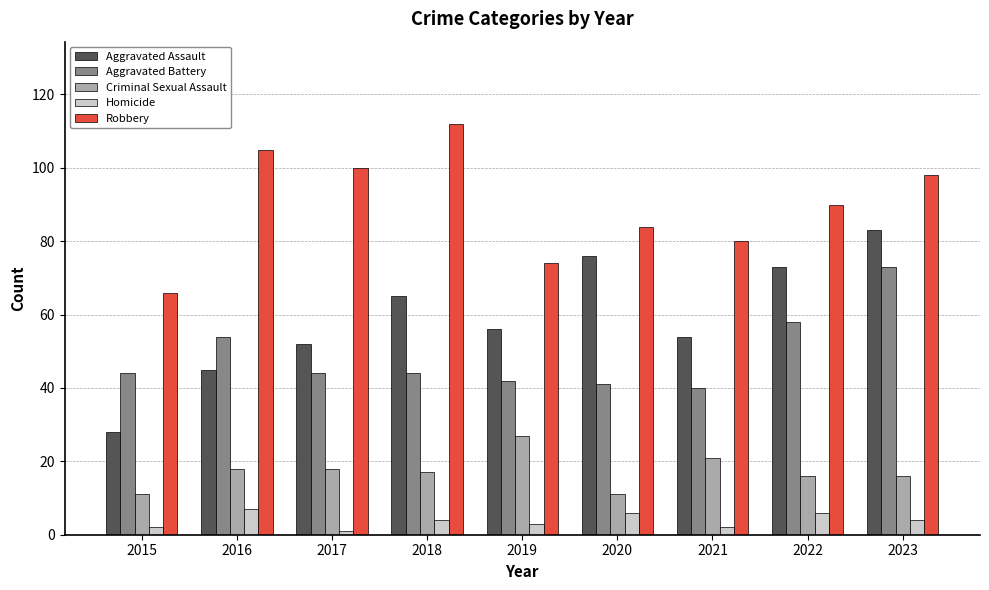

Reading left to right, transcribe all the data shown in this chart.

Aggravated Assault: 28	45	52	65	56	76	54	73	83
Aggravated Battery: 44	54	44	44	42	41	40	58	73
Criminal Sexual Assault: 11	18	18	17	27	11	21	16	16
Homicide: 2	7	1	4	3	6	2	6	4
Robbery: 66	105	100	112	74	84	80	90	98